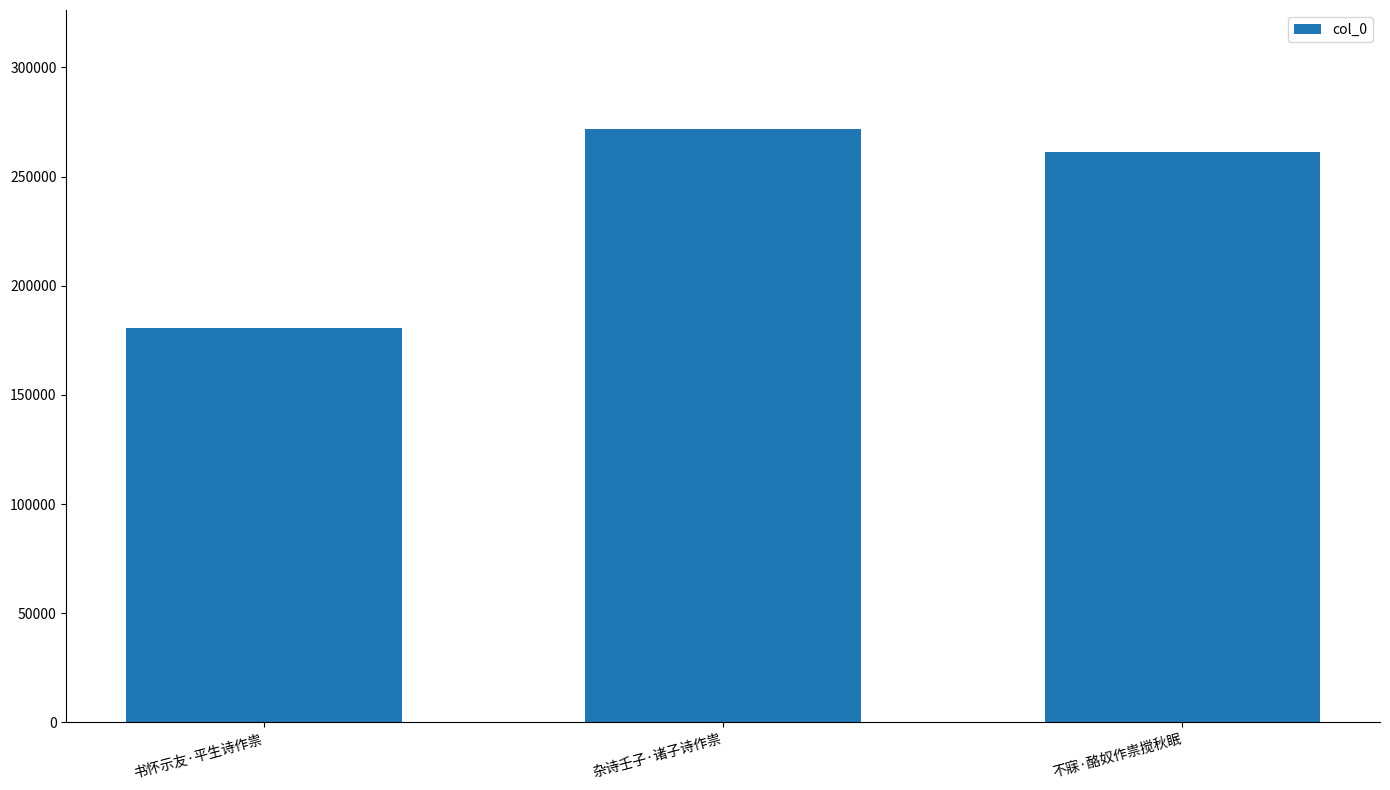

What is the label of the 3rd bar from the right?

书怀示友·平生诗作祟